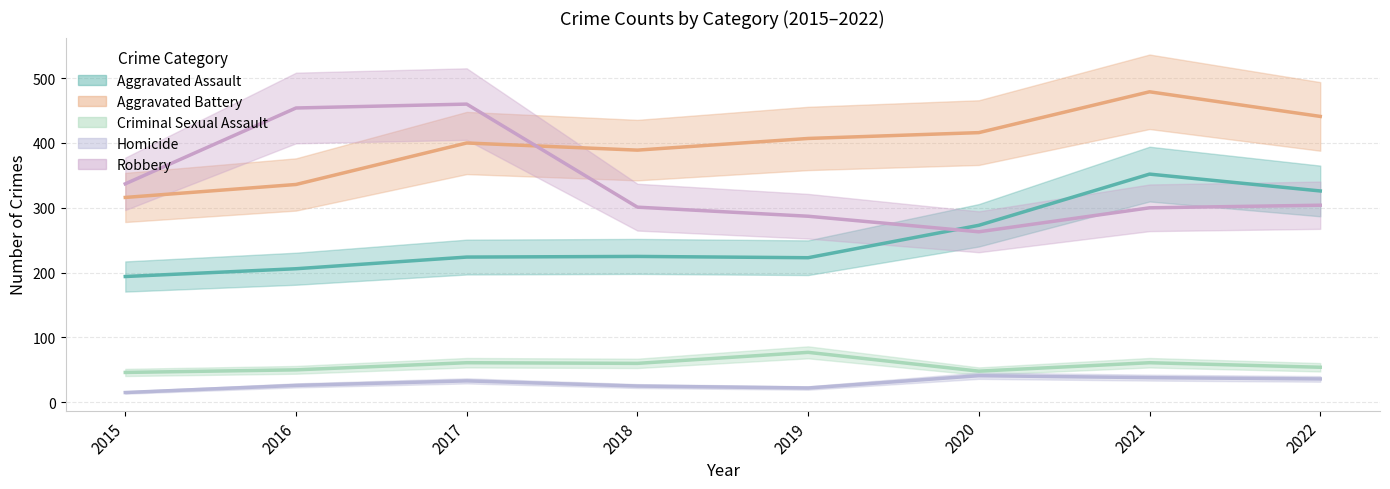

What is the difference between the maximum and minimum values in the Aggravated Assault series?

158